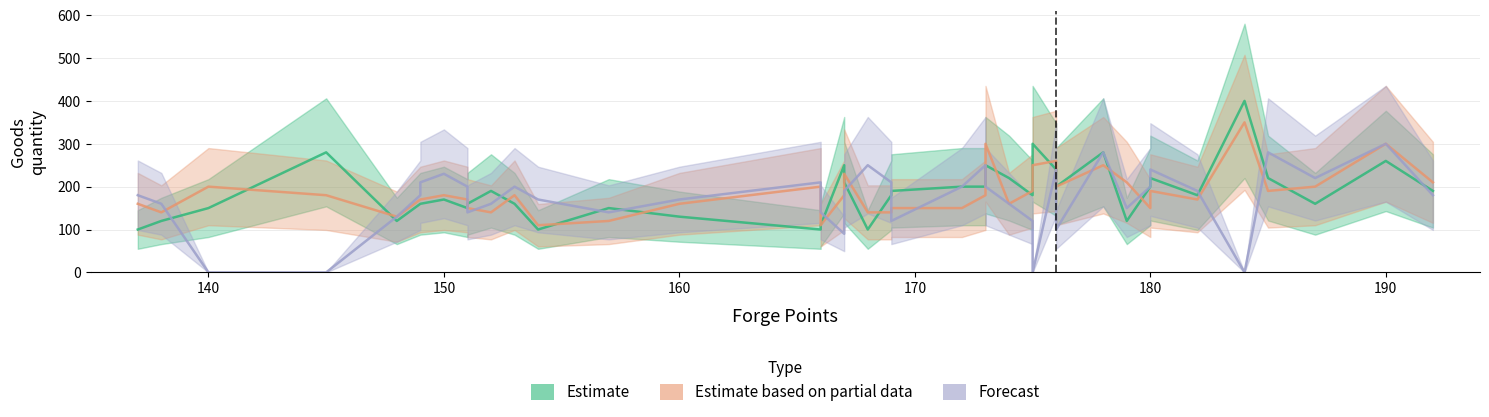

Reading right to left, transcribe all the data shown in this chart.

BIENES1: 187=160	184=400	192=190	178=280	176=240	190=260	185=220	173=250	182=180	167=210	174=220	173=200	176=200	179=120	180=220	169=180	175=300	166=110	152=190	175=180	169=190	167=250	151=160	157=150	180=200	172=200	160=130	137=100	168=100	148=120	150=170	166=100	154=100	138=120	149=160	151=150	153=160	149=160	145=280	140=150
BIENES2: 187=200	184=350	192=210	178=250	176=260	190=300	185=190	173=300	182=170	167=230	174=160	173=180	176=200	179=210	180=190	169=140	175=250	166=110	152=140	175=190	169=150	167=180	151=150	157=120	180=150	172=150	160=160	137=160	168=140	148=130	150=180	166=200	154=110	138=140	149=170	151=170	153=180	149=170	145=180	140=200
BIENES3: 187=220	184=0	192=180	178=280	176=240	190=300	185=280	173=200	182=190	167=190	174=160	173=250	176=100	179=150	180=240	169=210	175=0	166=140	152=160	175=120	169=120	167=90	151=140	157=140	180=200	172=200	160=170	137=180	168=250	148=130	150=230	166=210	154=170	138=160	149=210	151=200	153=200	149=180	145=0	140=0